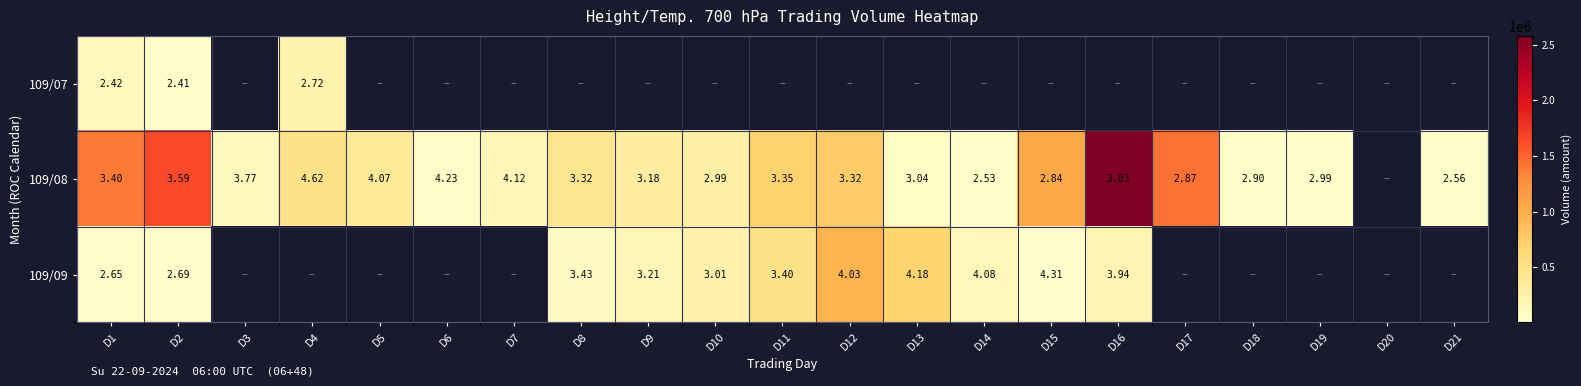

Is the value of 109/08 at D16 greater than the value of 109/09 at D10?

Yes